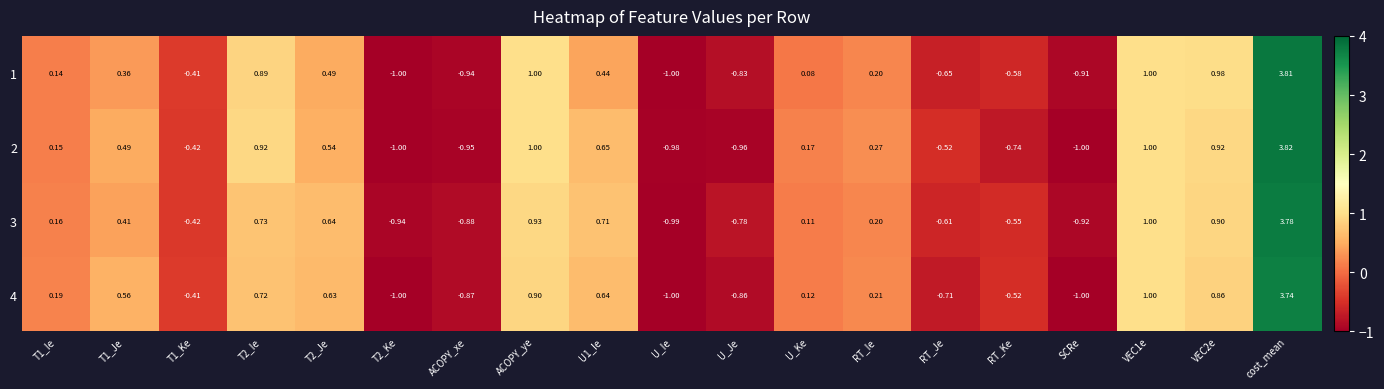

Which category has the lowest value in the 3 series?

U_Ie